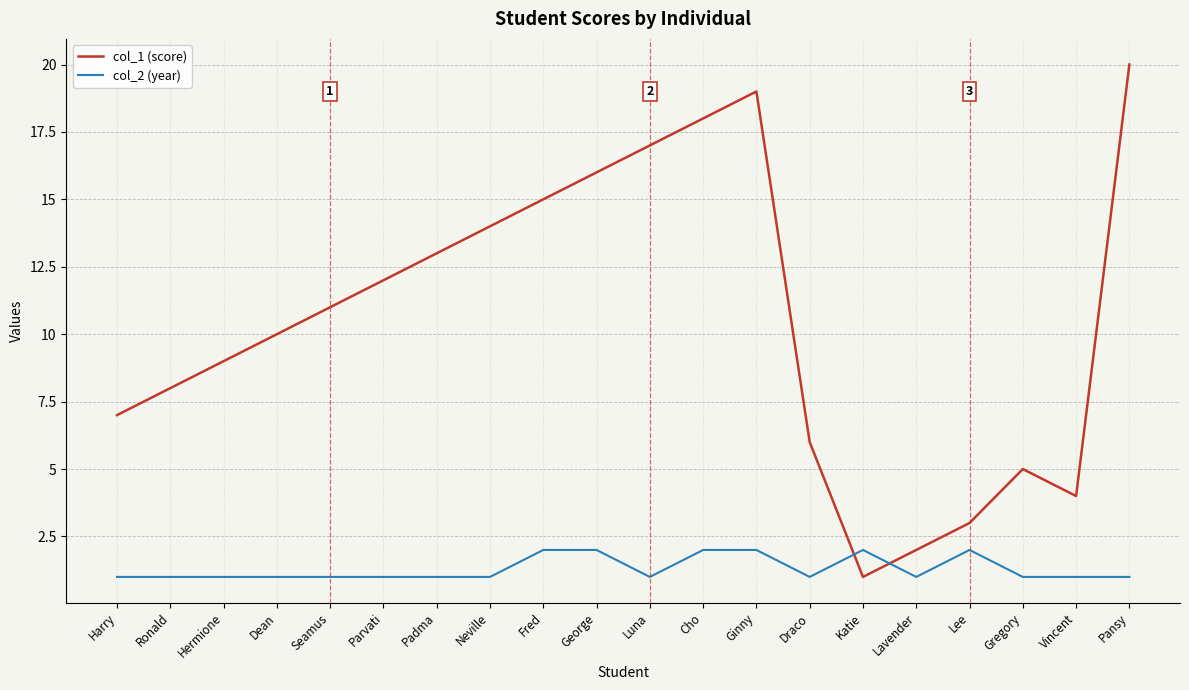

What is the highest value of the col_1 (score) series?

20